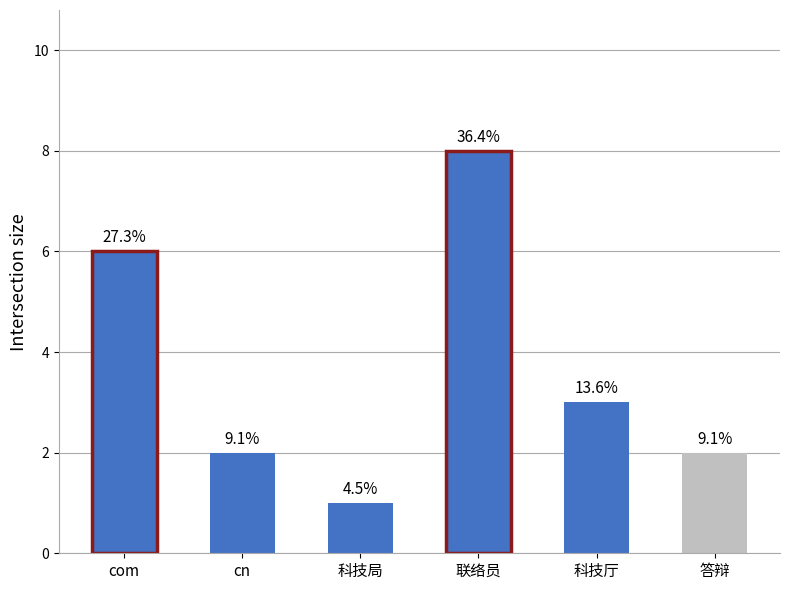

What is the difference between the maximum and minimum values?

7